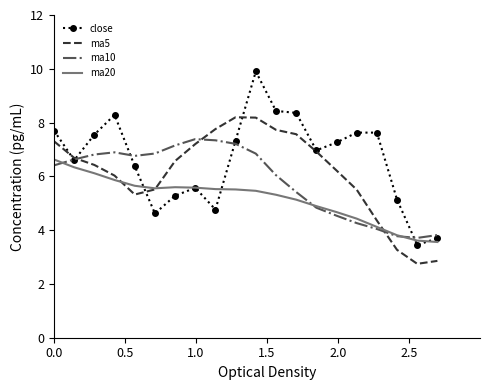

True or false: close and ma10 cross at least once.

True